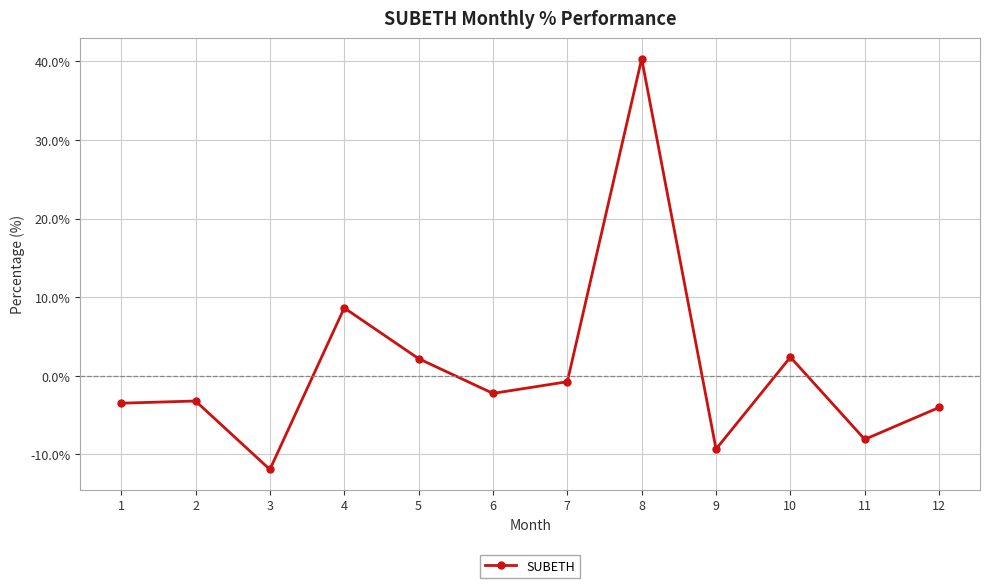

How many lines are shown in the chart?

1